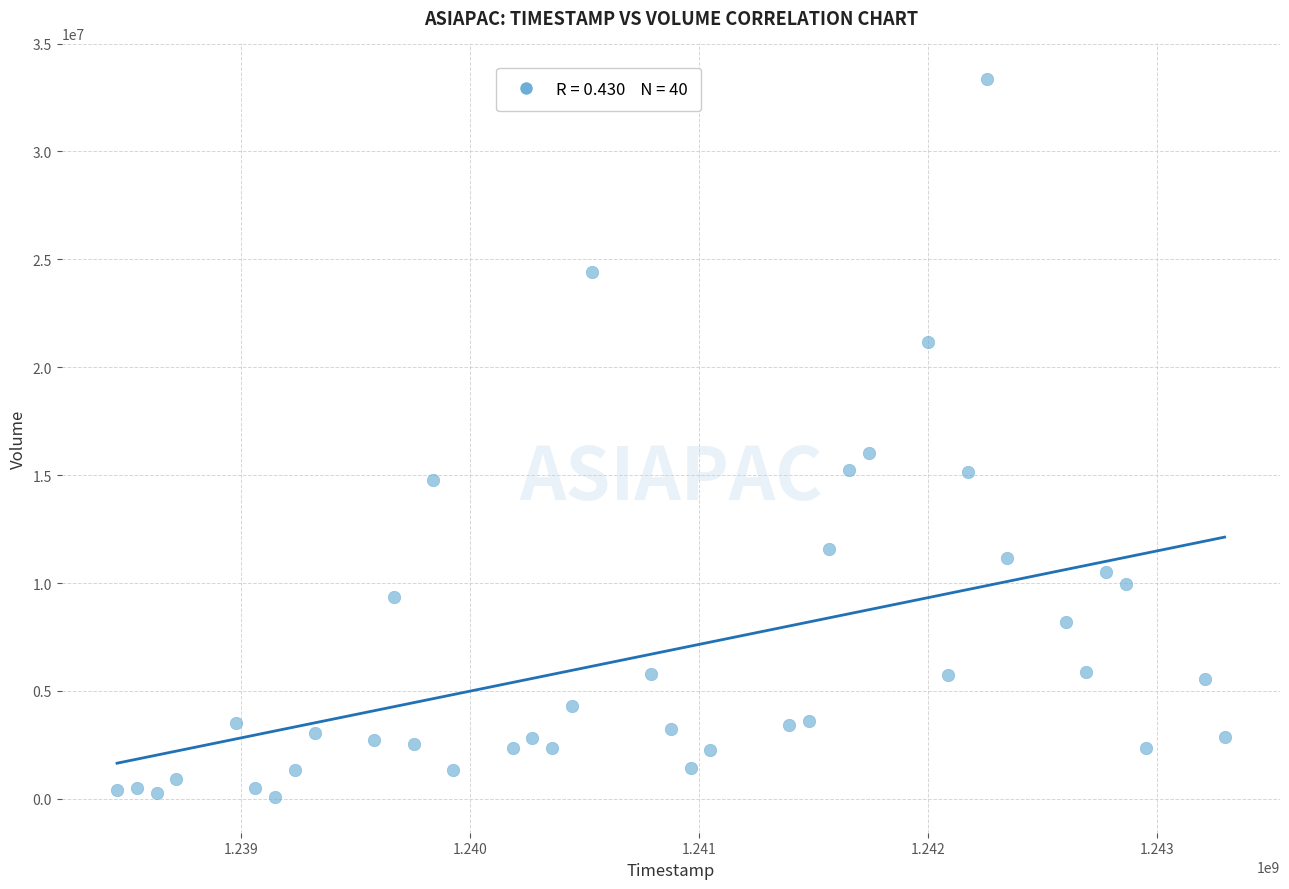

What Y value in the scatter plot is closest to 16717150?

16032300